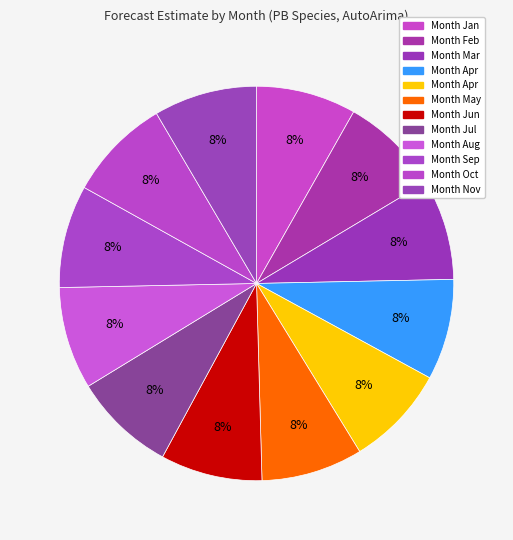

Count the number of slices in the pie.

12